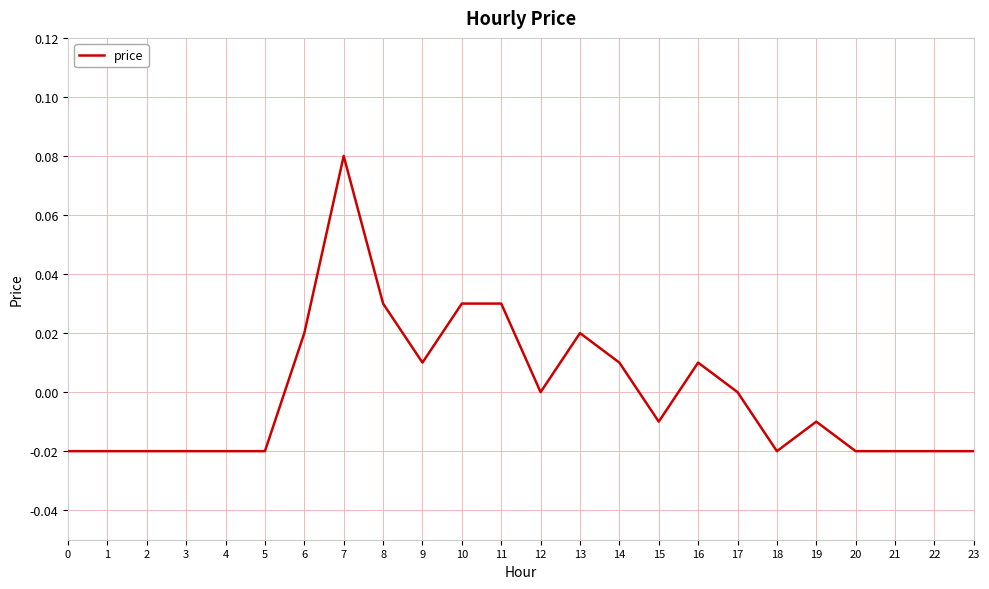

Is it true that the value at 2 is -0.0?

True